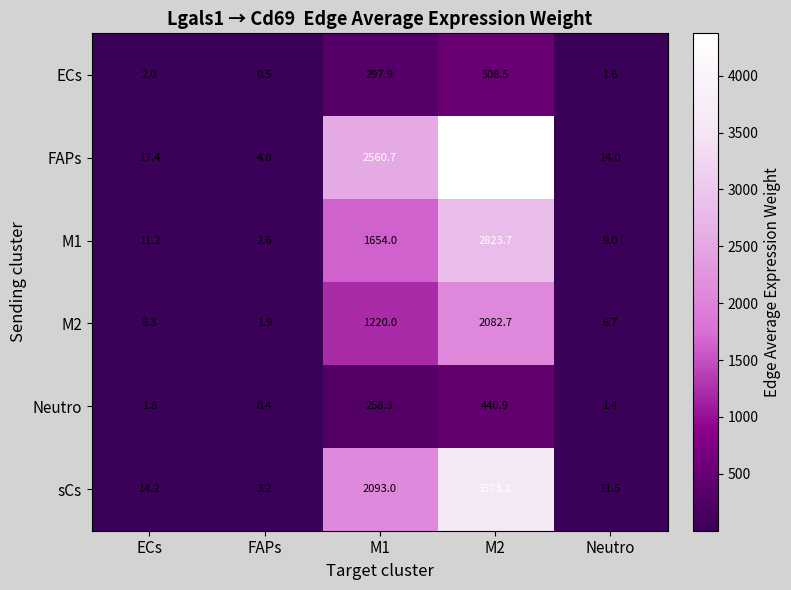

True or false: M1 has a value of 1654.0 at M1.

True